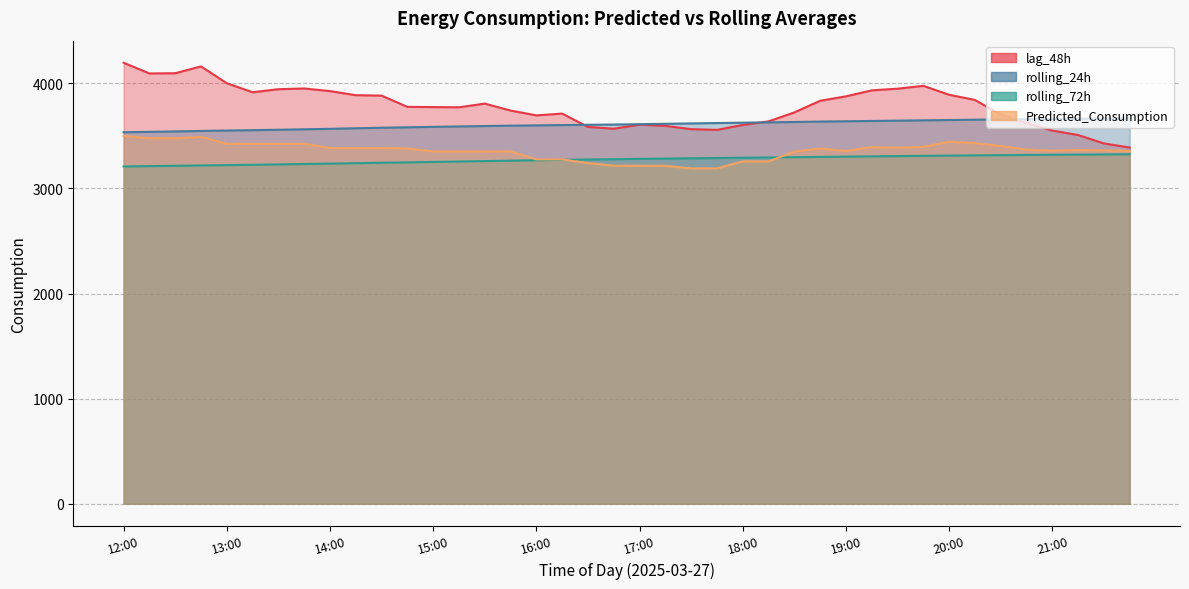

What are all the series names shown in the legend?

rolling_24h, rolling_72h, Predicted_Consumption, lag_48h